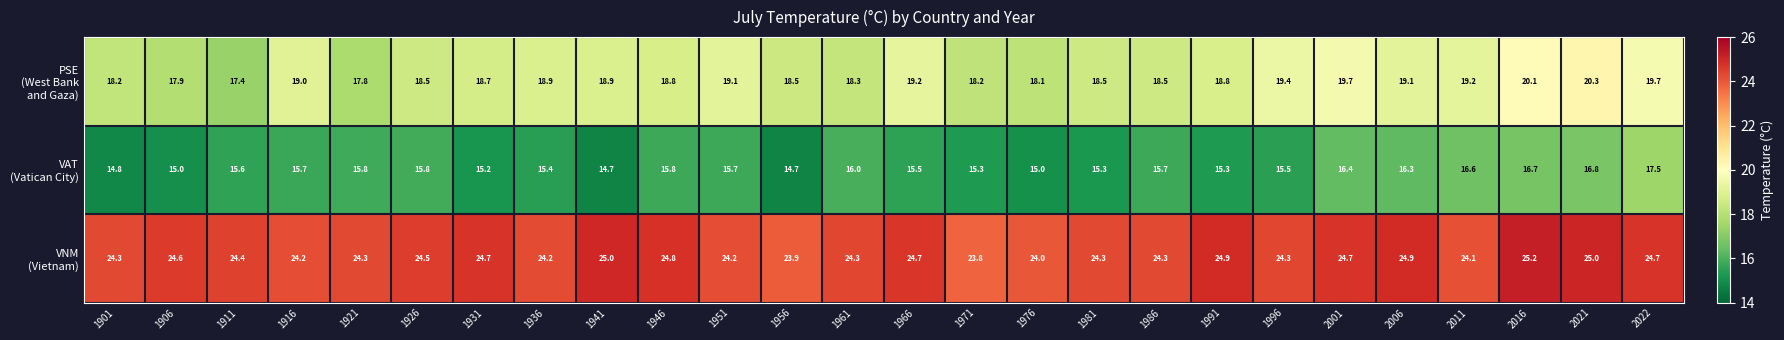

What is the greatest value displayed?

25.2